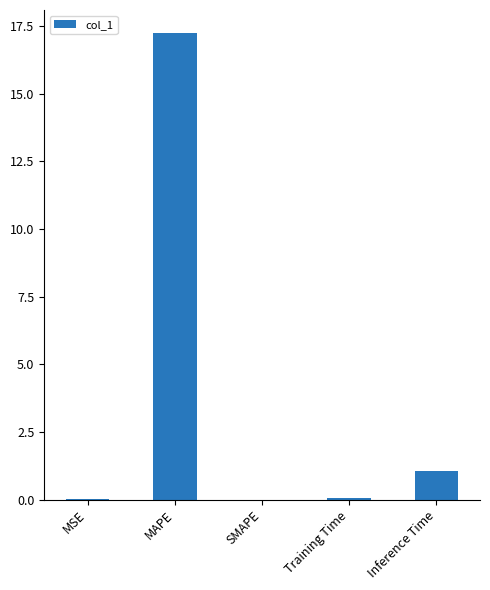

What is the greatest value displayed?

17.2